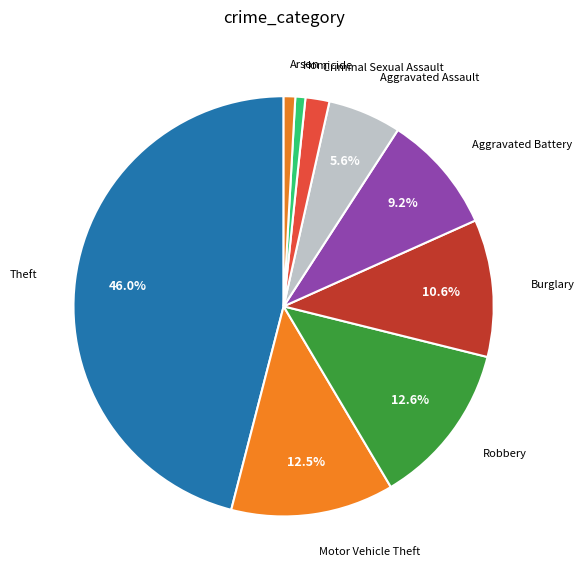

How many slices are in this pie chart?

9